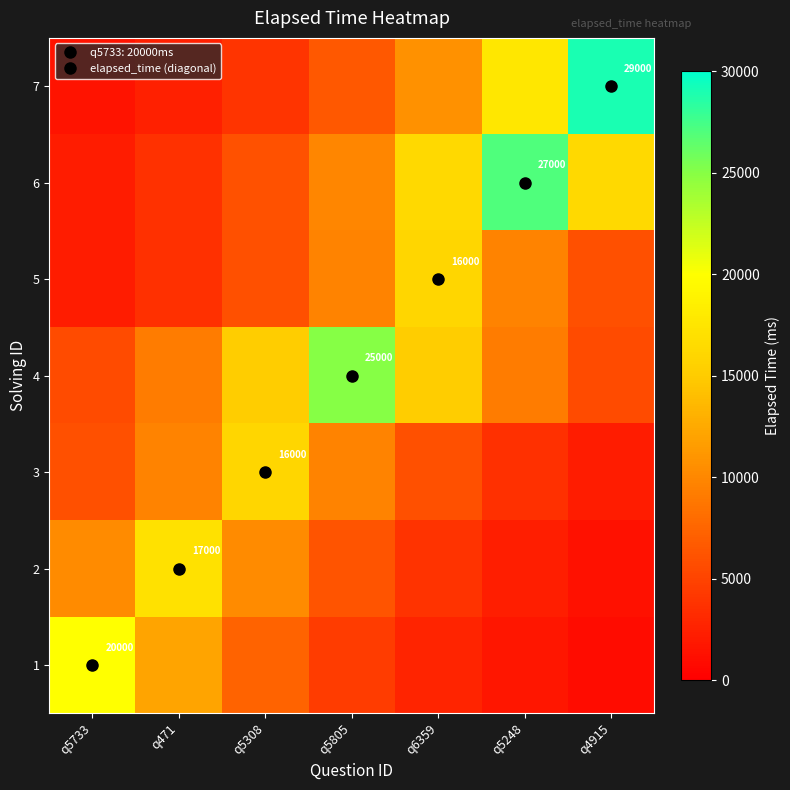

What is the spread (max minus min) of values at q6359?

13669.6